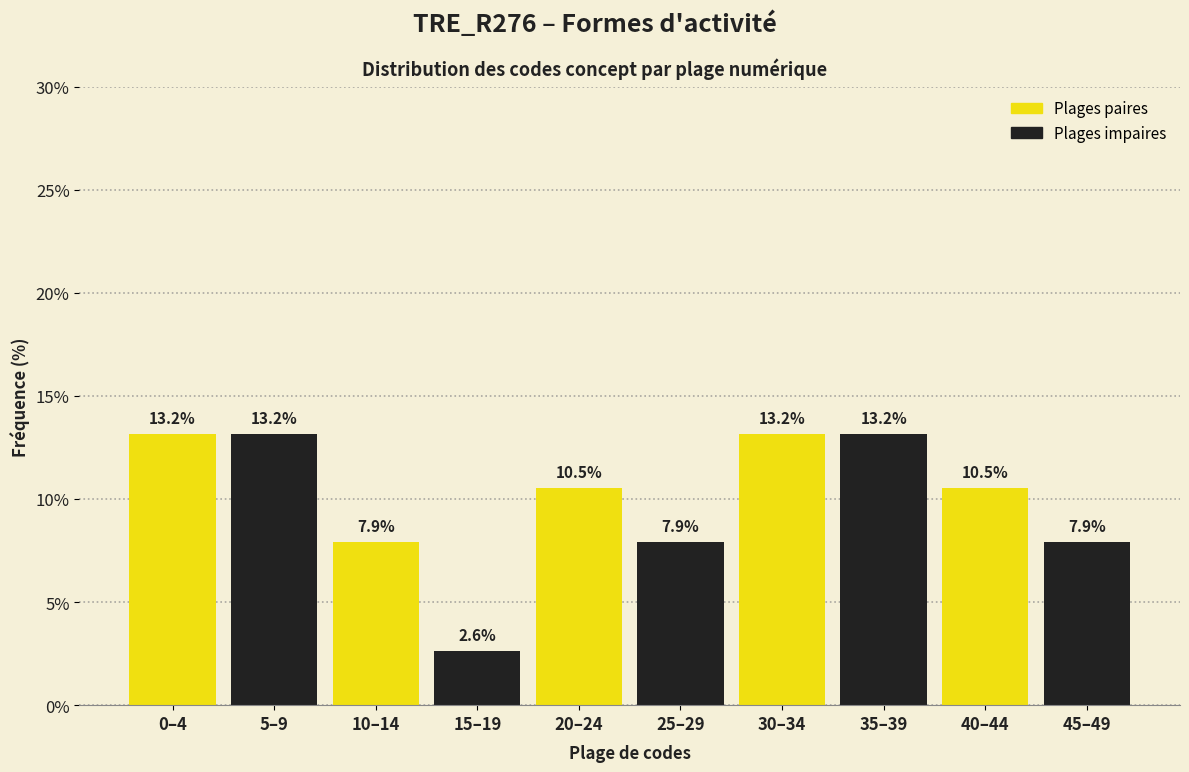

Reading left to right, what are all the values shown in this chart?

13.2	13.2	7.9	2.6	10.5	7.9	13.2	13.2	10.5	7.9